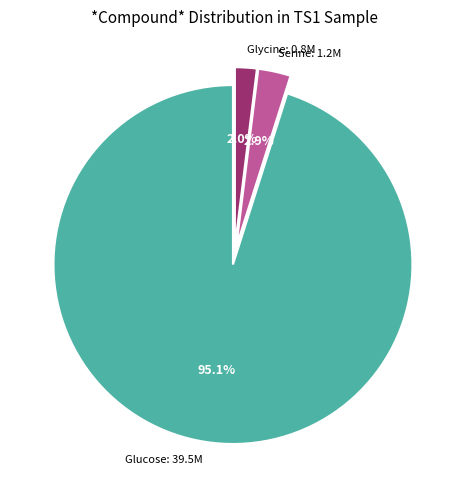

Does any single category account for the majority?

Yes